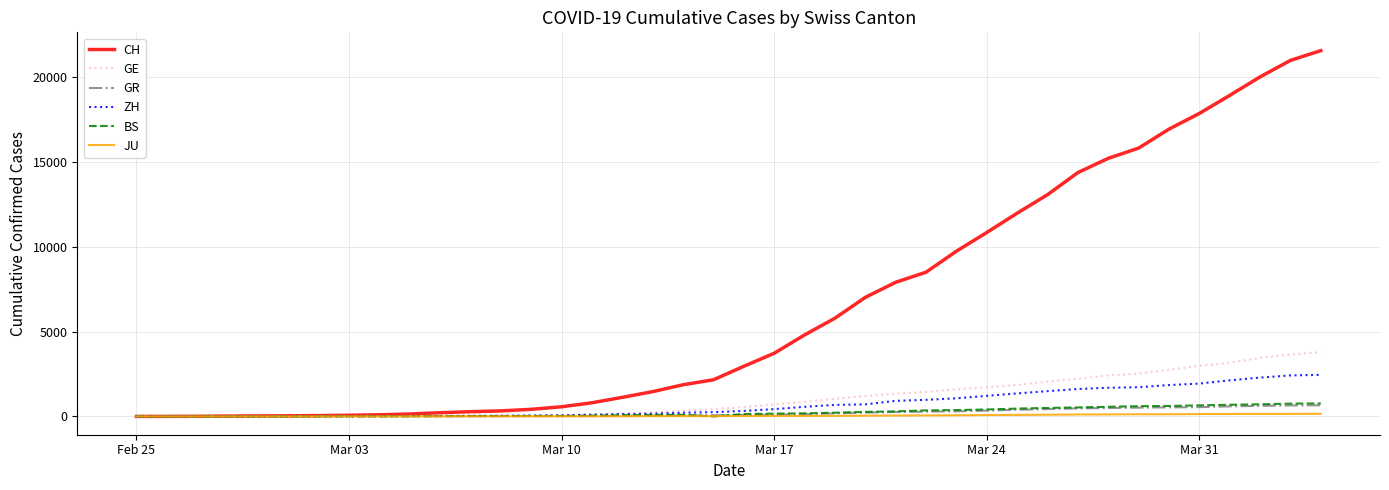

What are all the series names shown in the legend?

CH, GE, GR, ZH, BS, JU